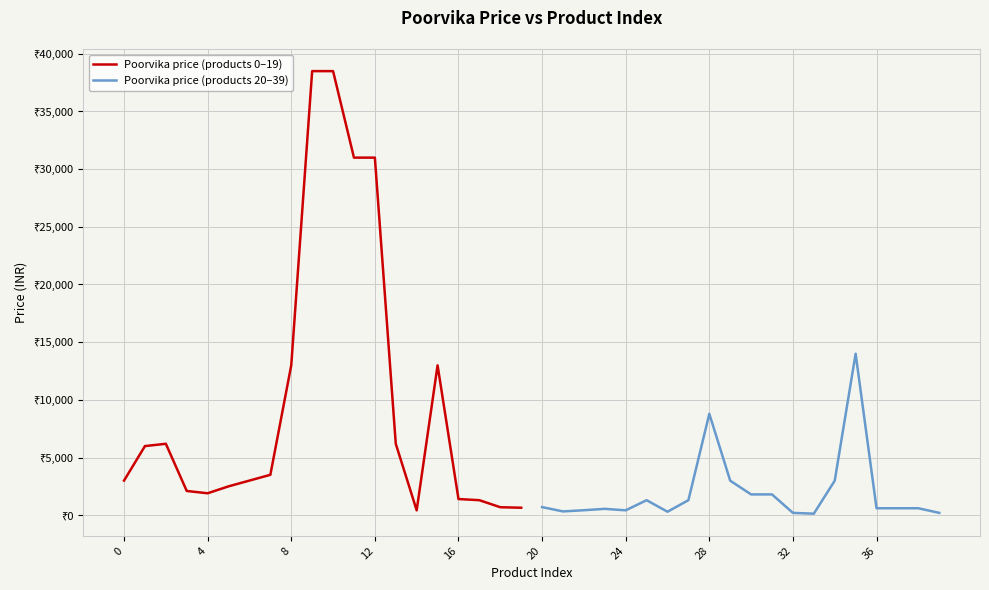

Rank the series at 24 from lowest to highest value.

Poorvika price (products 20–39), Poorvika price (products 0–19)